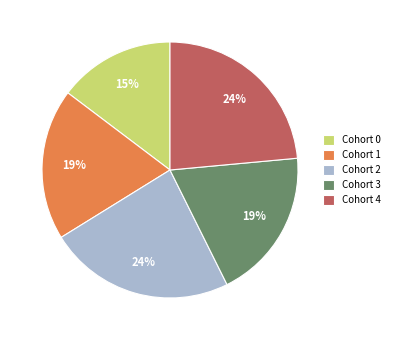

True or false: Cohort 3 accounts for 34% of the total.

False